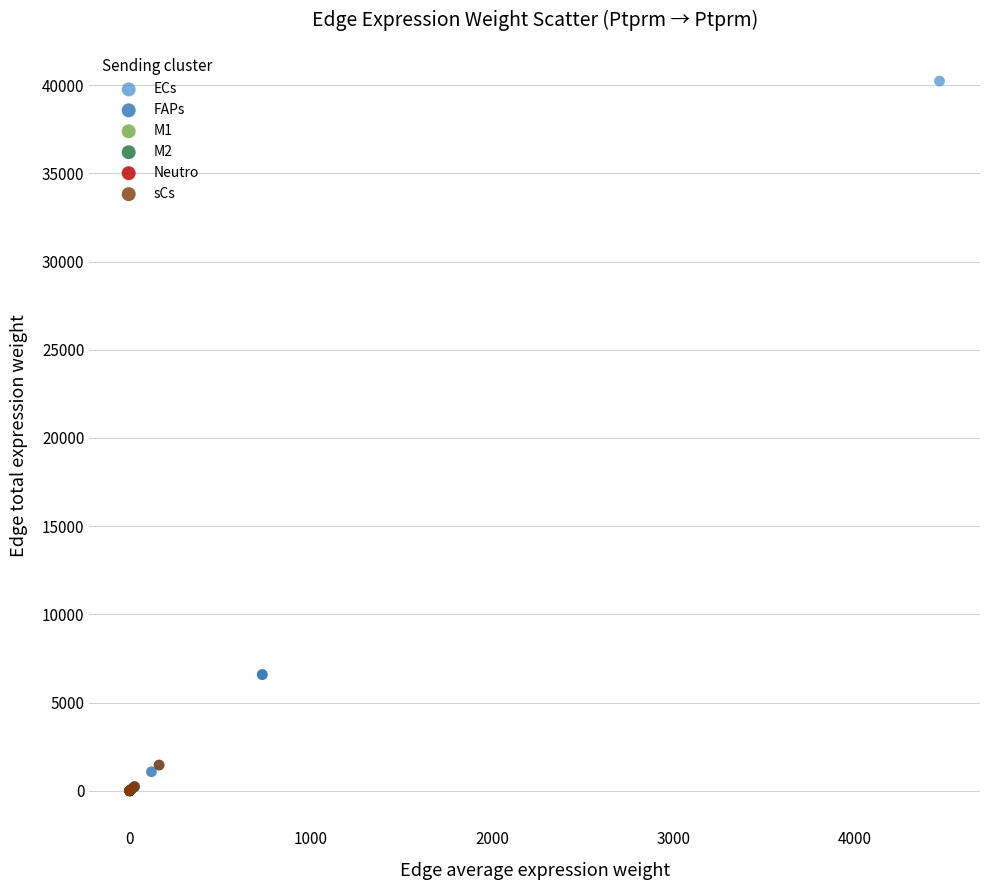

Which series reaches the maximum Y coordinate?

ECs